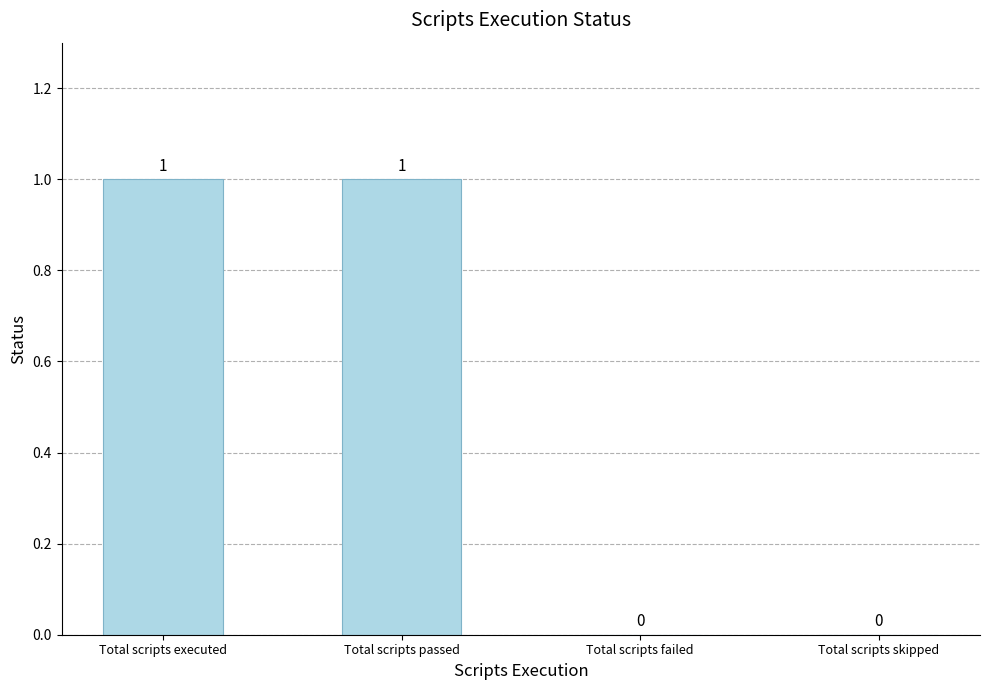

How many values are between 0 and 1?

4